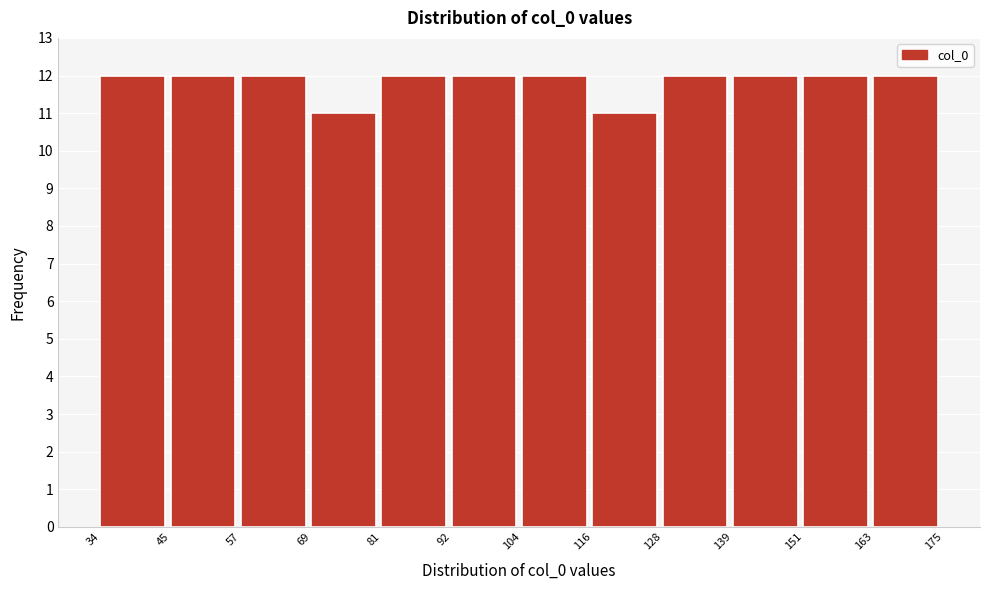

What is the height of the bar covering 104 to 116 on the x-axis? The values are not printed on the chart, so give them approximately, as read against the axis.

12